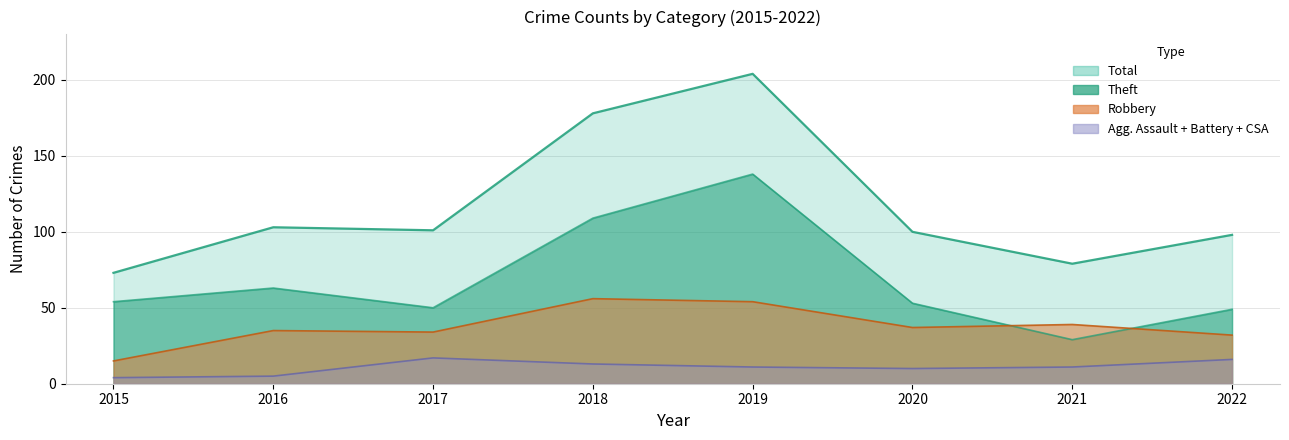

What is the approximate value of Theft at 2020, to the nearest 5?

55